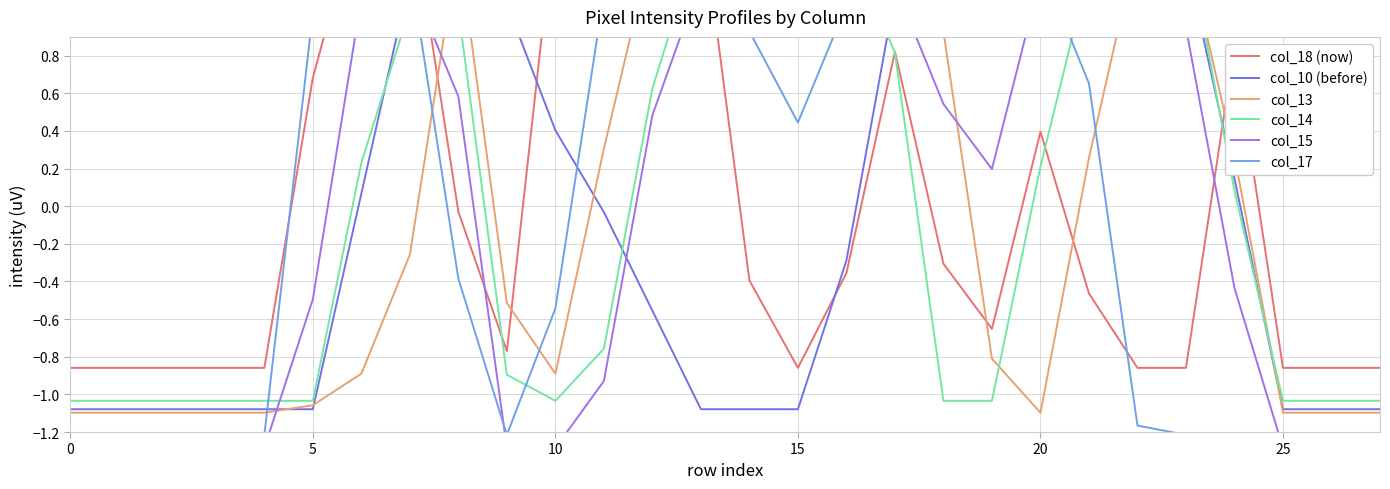

Is the value of col_17 at 24 greater than the value of col_14 at 15?

No